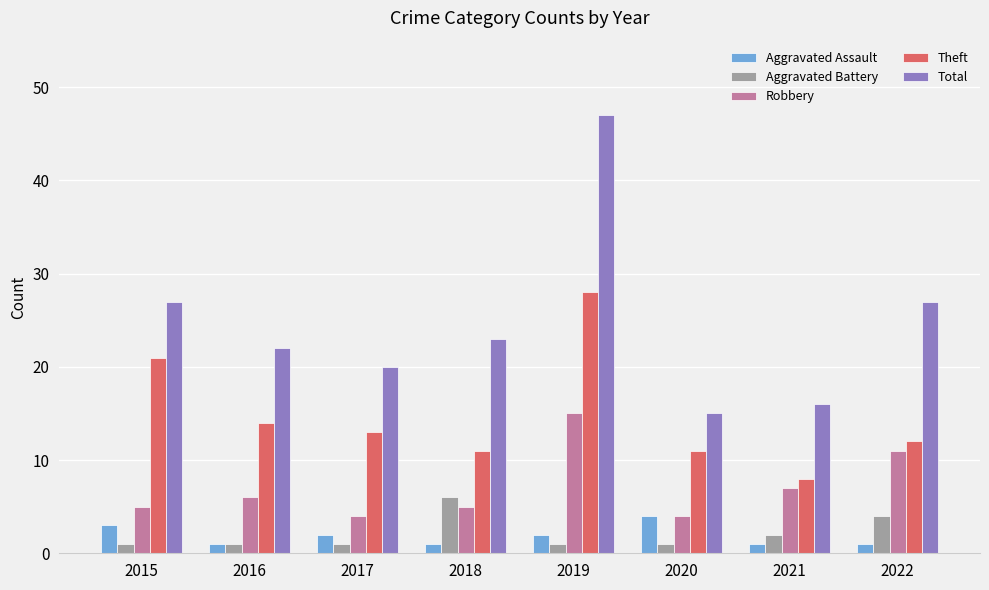

How many bars are there in each group?

5